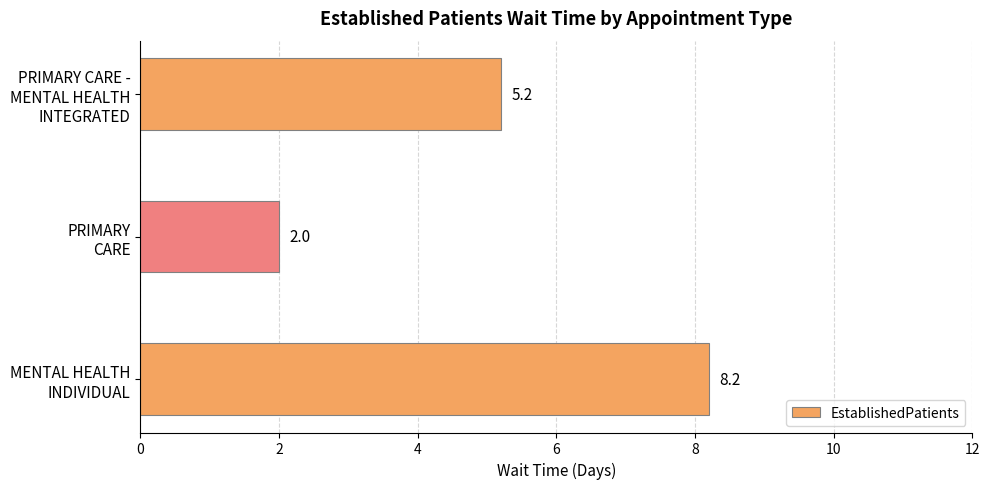

What is the difference between the maximum and minimum values?

6.2